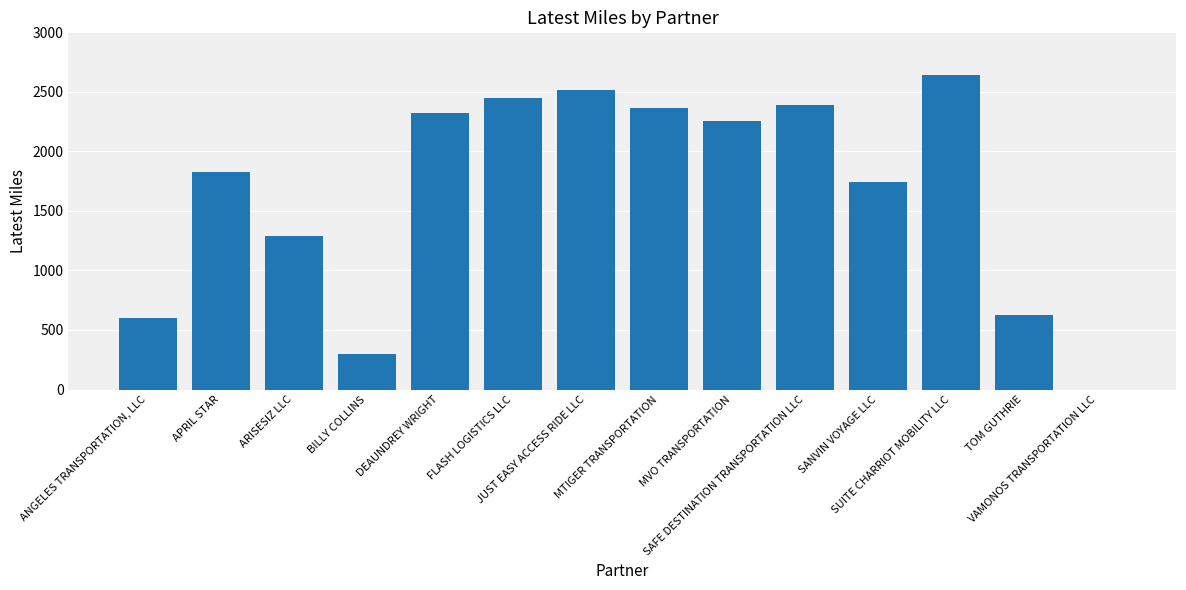

What is the greatest value displayed?

2644.5